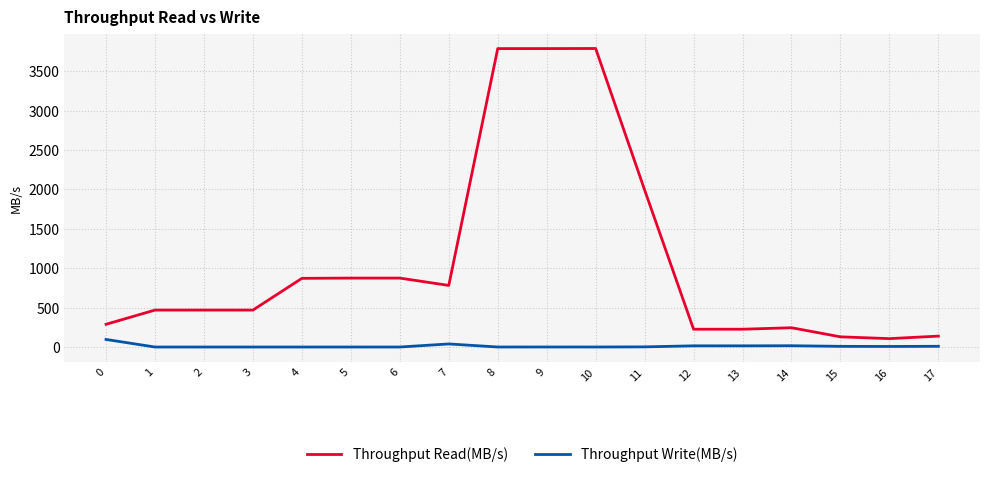

At how many categories does at least one series exceed 1805?

4